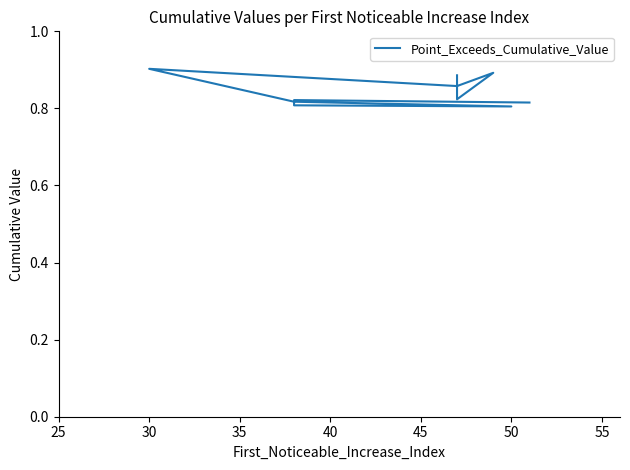

What is the difference between the maximum and minimum values?

0.1